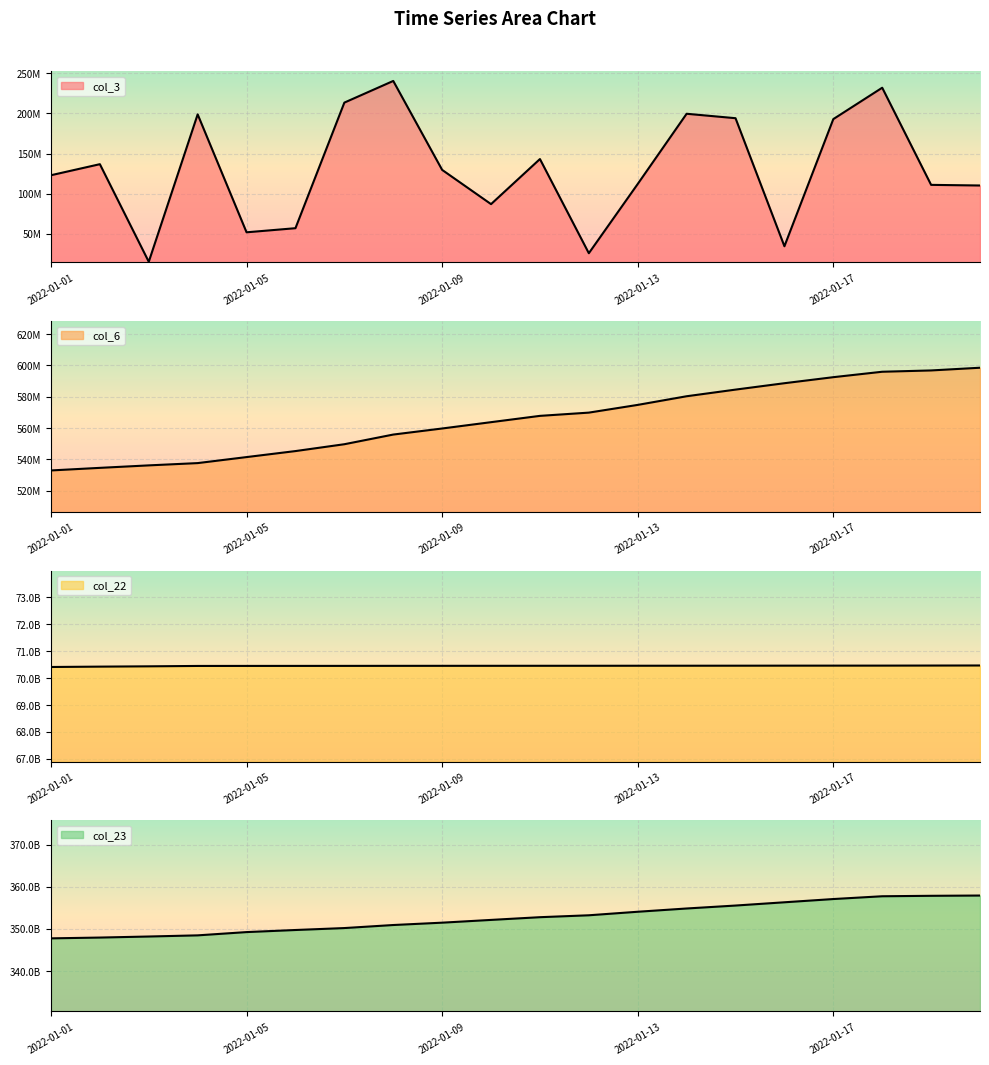

How many distinct data groups are displayed?

4